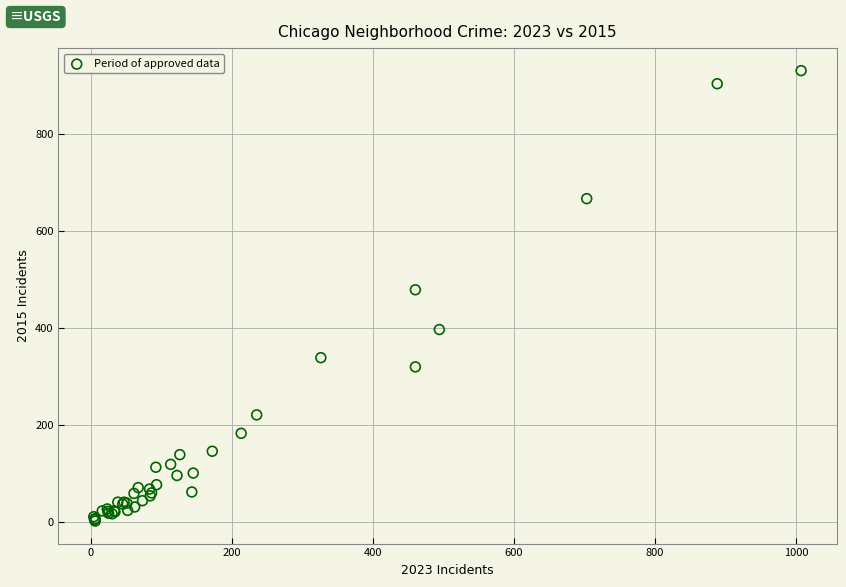

What Y value in the scatter plot is closest to 466?

479